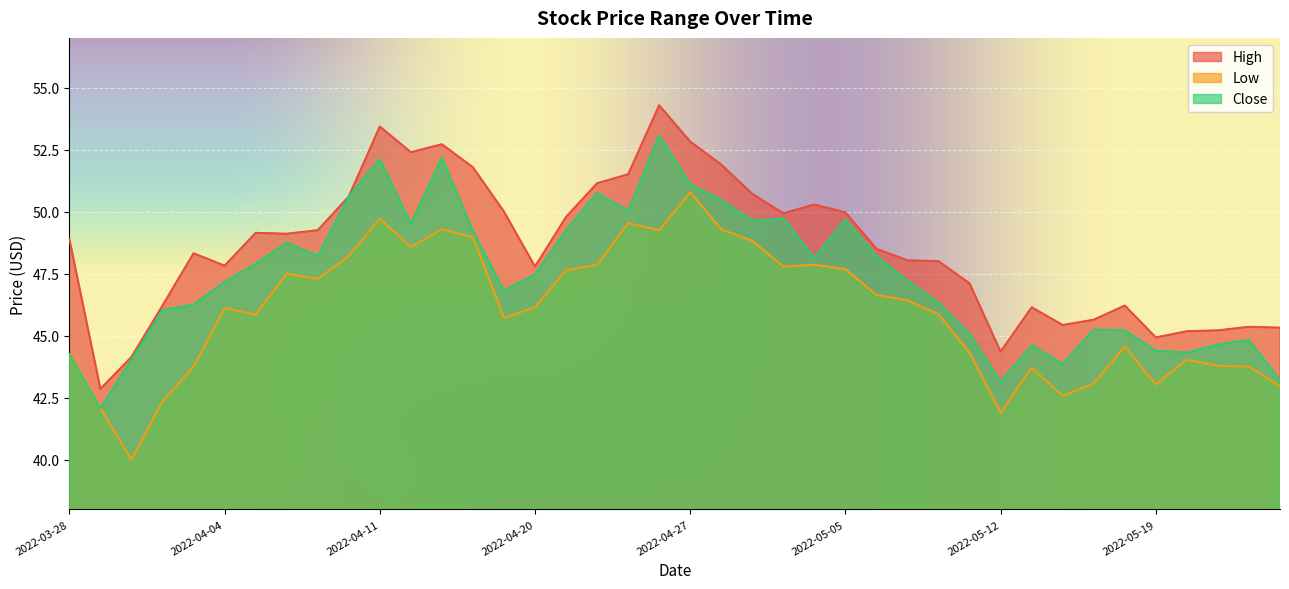

Which series has the widest spread of values?

High